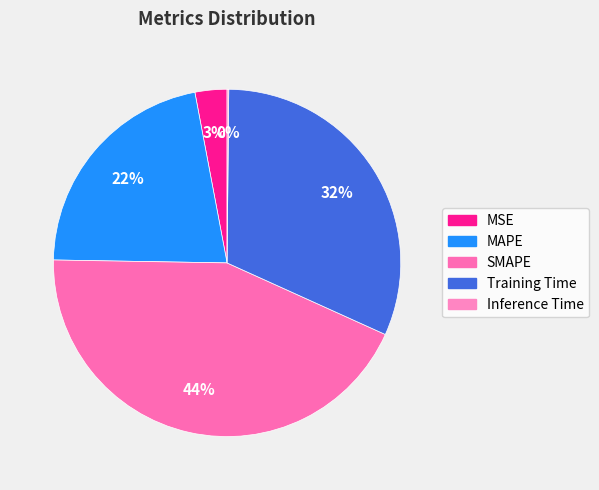

True or false: Inference Time accounts for 1% of the total.

False